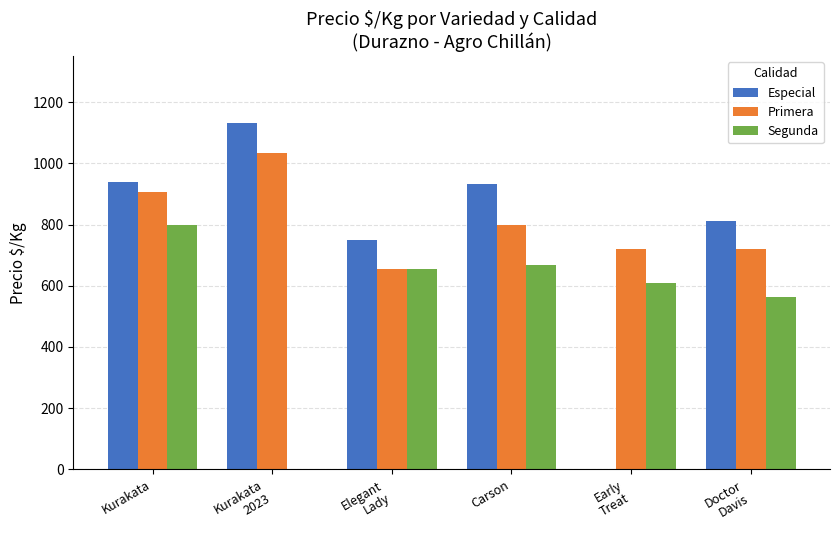

What is the total value across all series at Carson?

2400